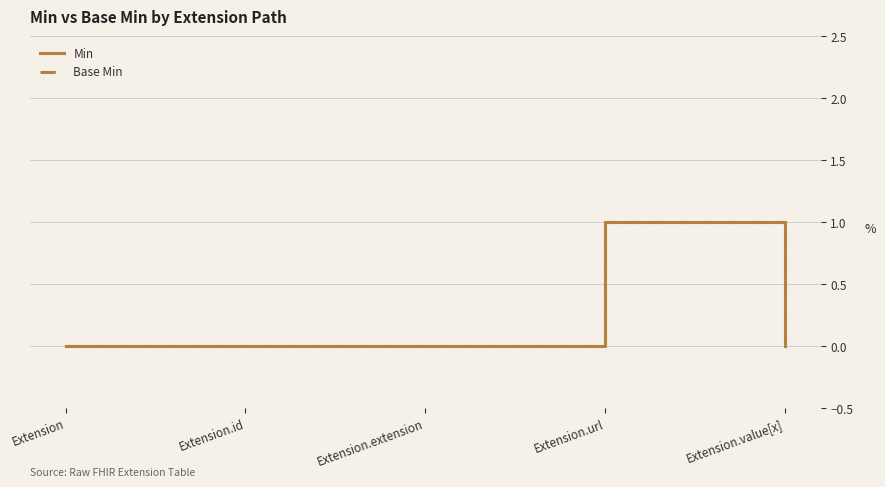

How many lines are shown in the chart?

2